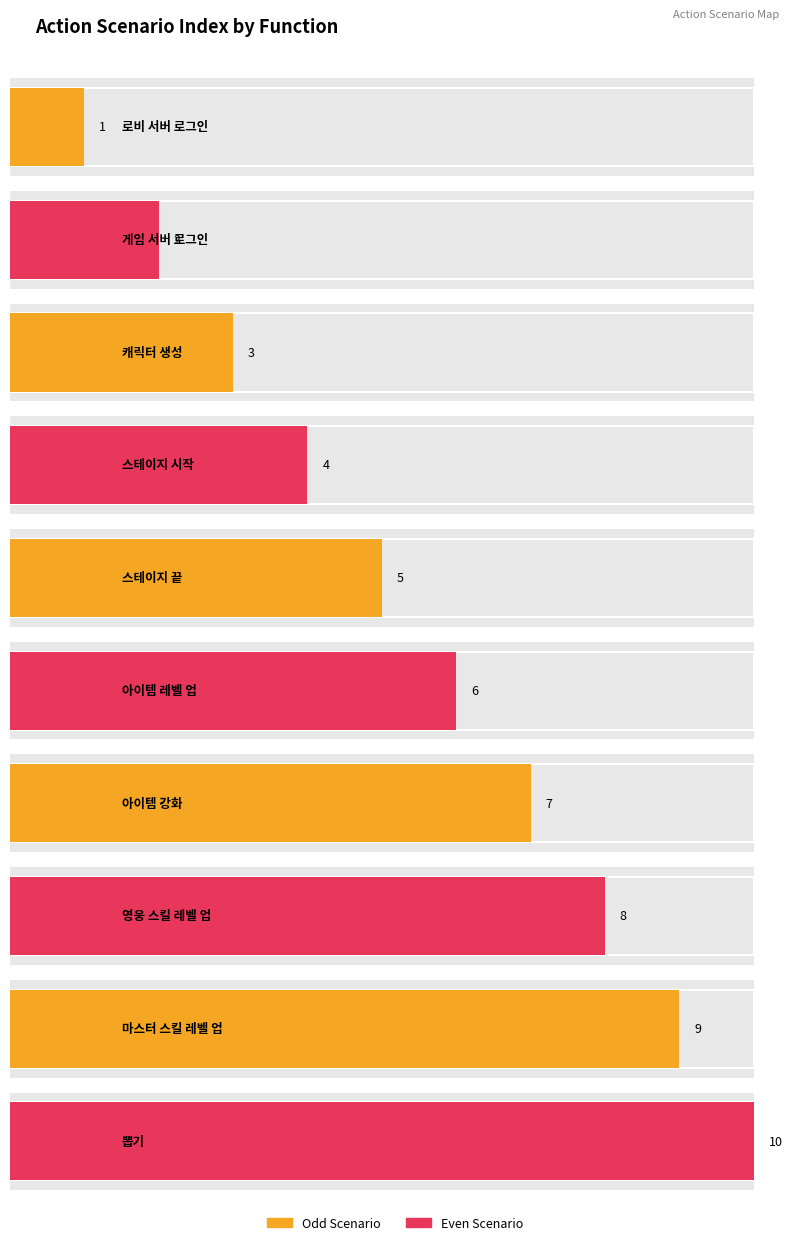

True or false: the data shows 6 at 아이템 레벨 업.

True